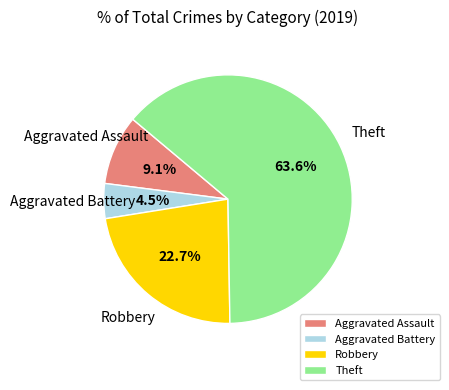

Does any single category account for the majority?

Yes